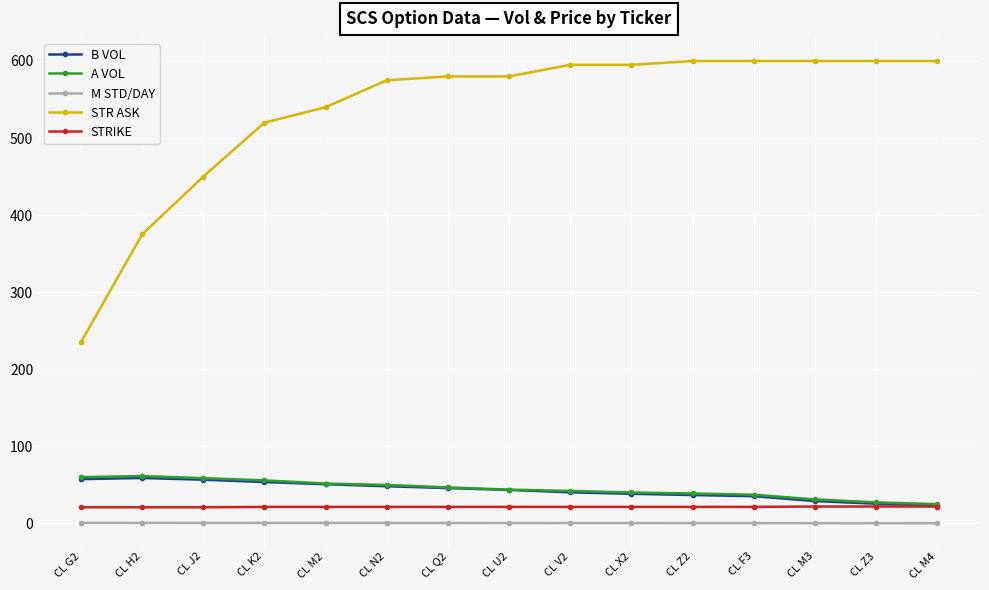

What are all the series names shown in the legend?

B VOL, A VOL, M STD/DAY, STR ASK, STRIKE